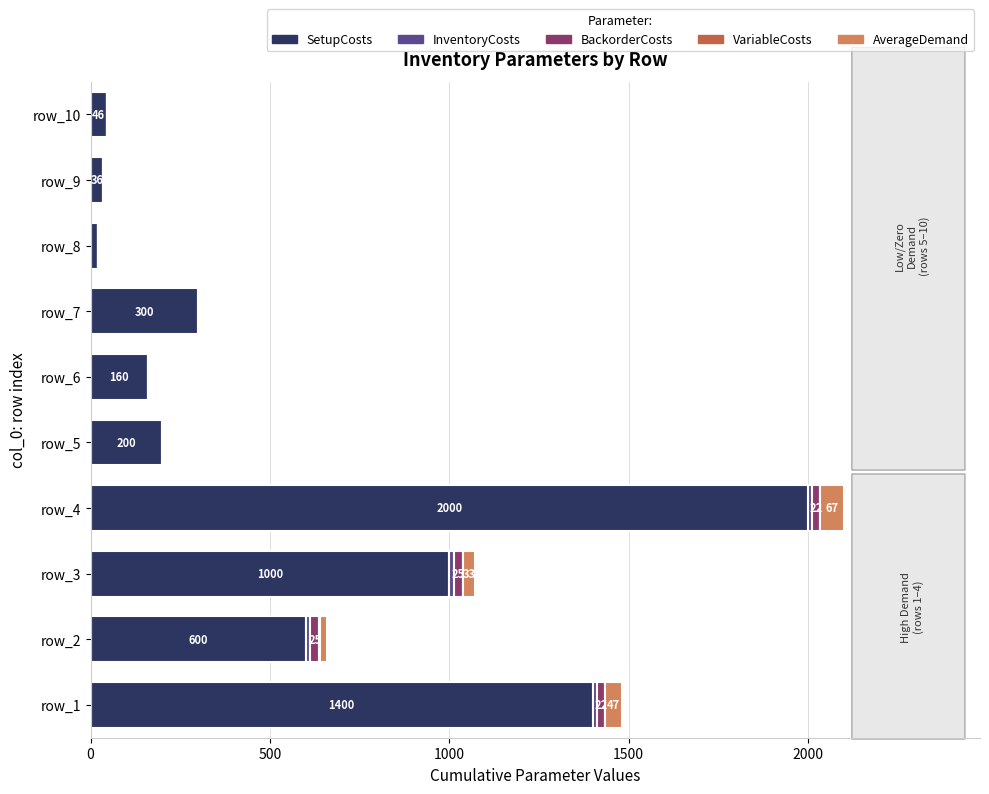

Which category has the highest value in the SetupCosts series?

row_4